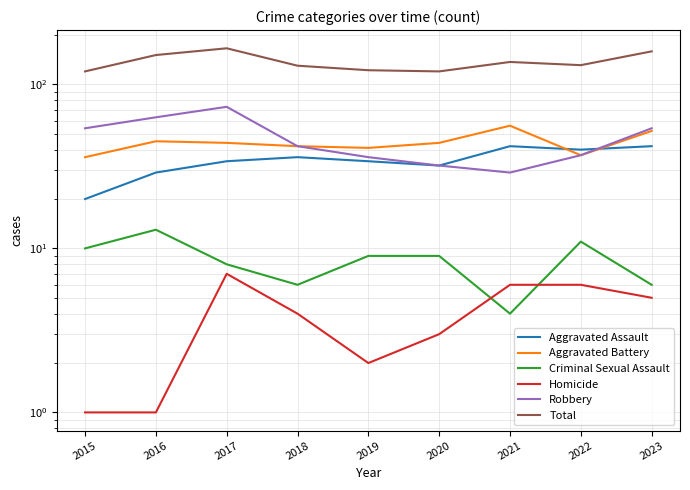

How many lines are shown in the chart?

6